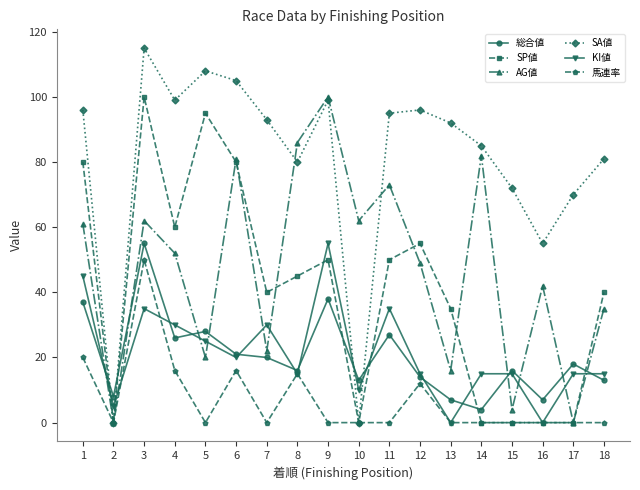

Which series has the largest range (max minus min)?

SA値